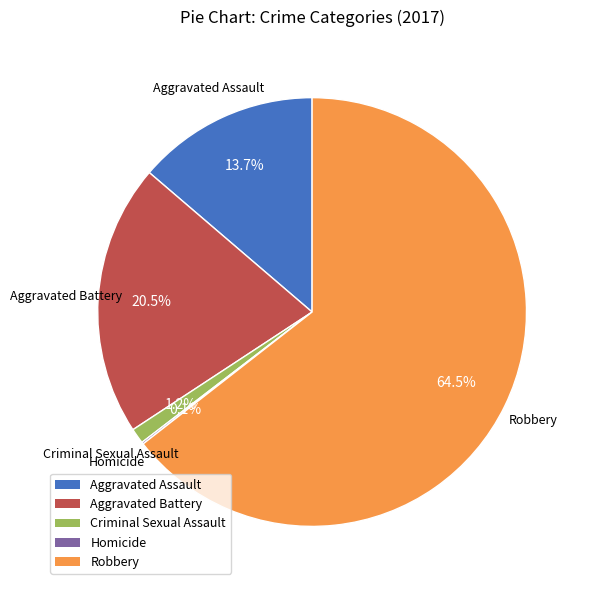

Is the sum of Aggravated Battery and Criminal Sexual Assault greater than half?

No